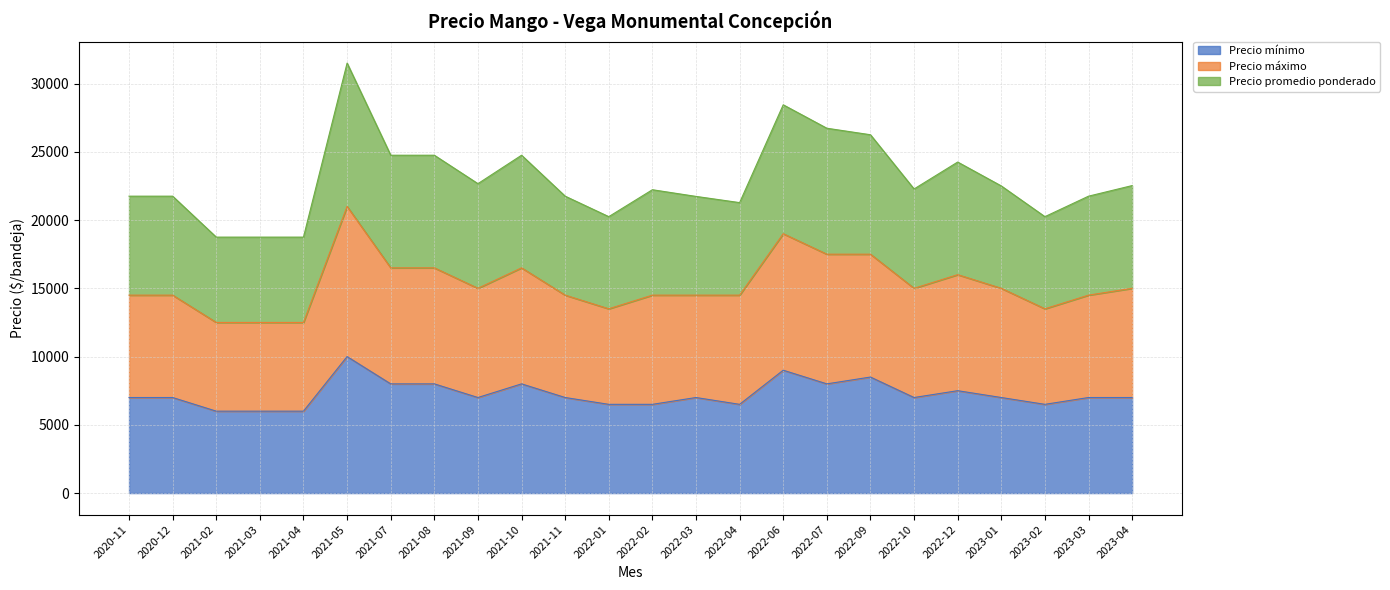

What is the label of the 11th point from the right?

2022-03